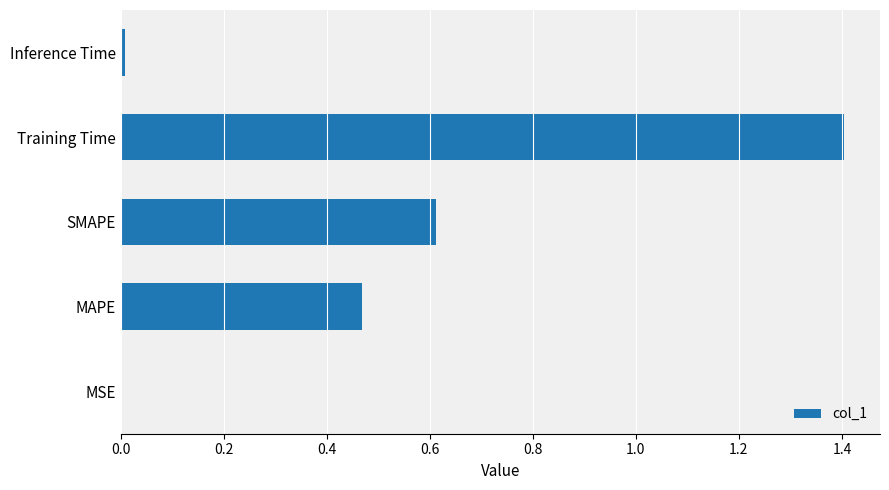

What is the sum of all values?

2.5